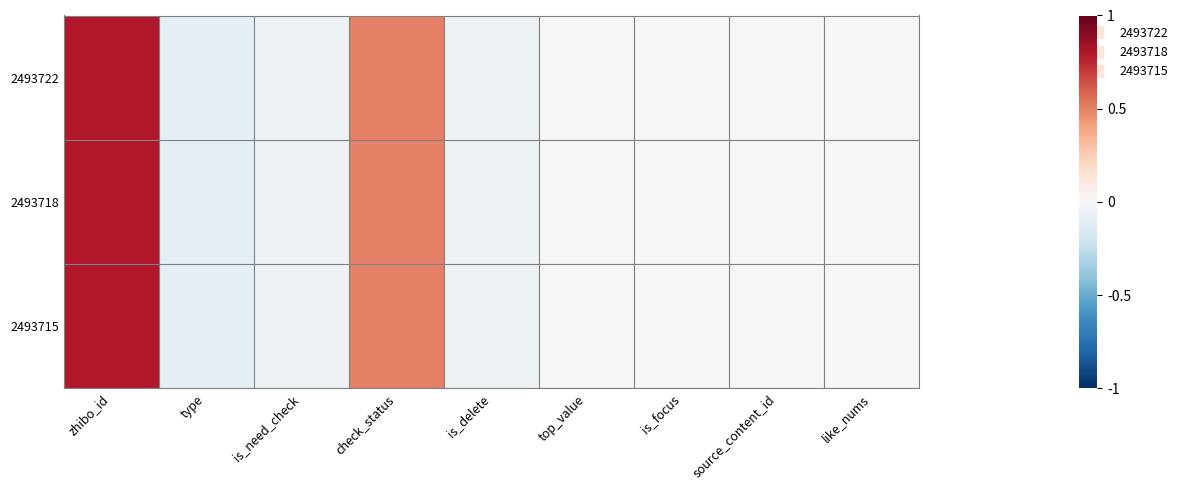

Reading left to right, what are all the values shown in this chart?

2493722: zhibo_id=0.8	type=-0.1	is_need_check=-0.1	check_status=0.5	is_delete=-0.1	top_value=0.0	is_focus=0.0	source_content_id=0.0	like_nums=0.0
2493718: zhibo_id=0.8	type=-0.1	is_need_check=-0.1	check_status=0.5	is_delete=-0.1	top_value=0.0	is_focus=0.0	source_content_id=0.0	like_nums=0.0
2493715: zhibo_id=0.8	type=-0.1	is_need_check=-0.1	check_status=0.5	is_delete=-0.1	top_value=0.0	is_focus=0.0	source_content_id=0.0	like_nums=0.0